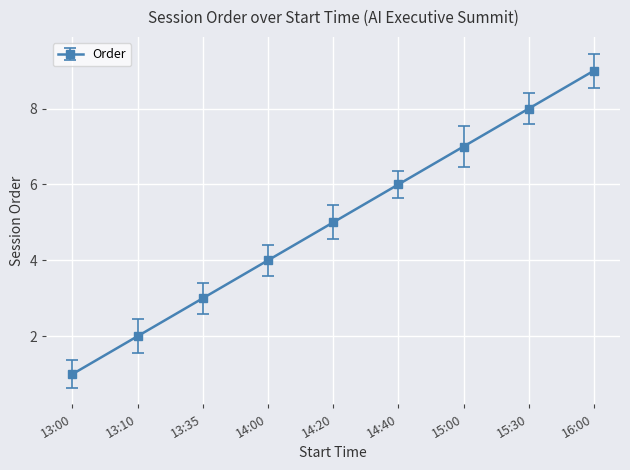

The value at 14:20 is 8. True or false?

False